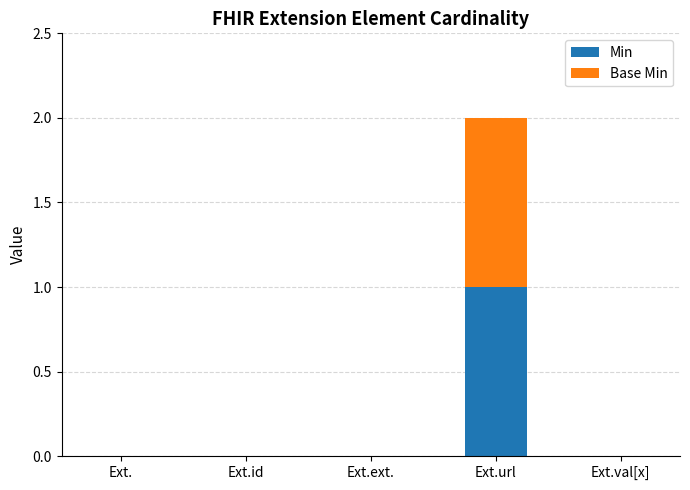

What are all the series names shown in the legend?

Min, Base Min